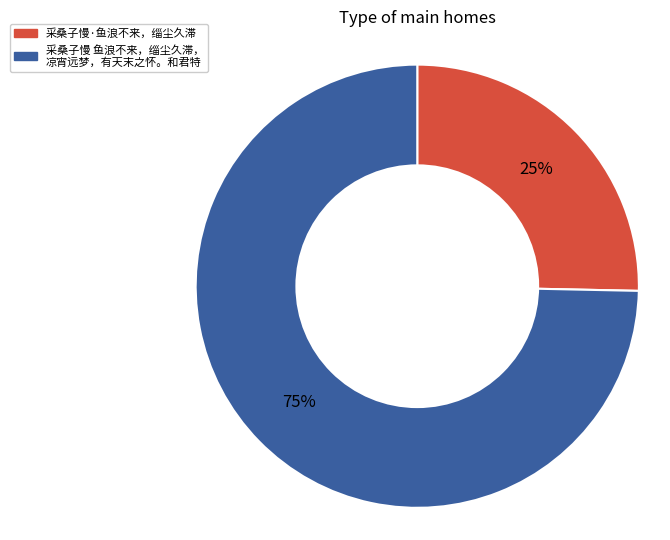

Is there a majority slice in this chart?

Yes